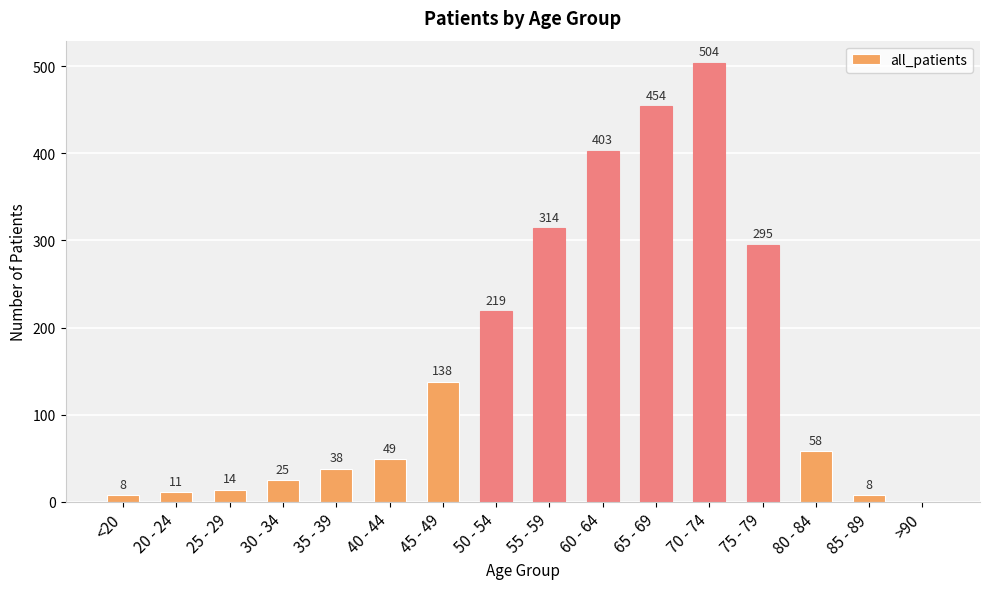

Reading left to right, extract all data points from this chart.

8	11	14	25	38	49	138	219	314	403	454	504	295	58	8	0